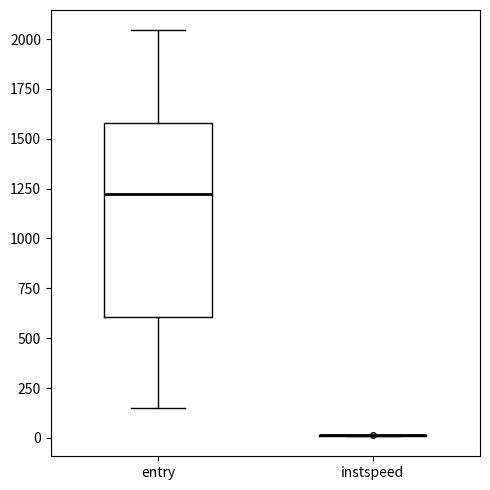

Where does the upper whisker of the box for entry end on the y-axis? The values are not printed on the chart, so give them approximately, as read against the axis.

2050